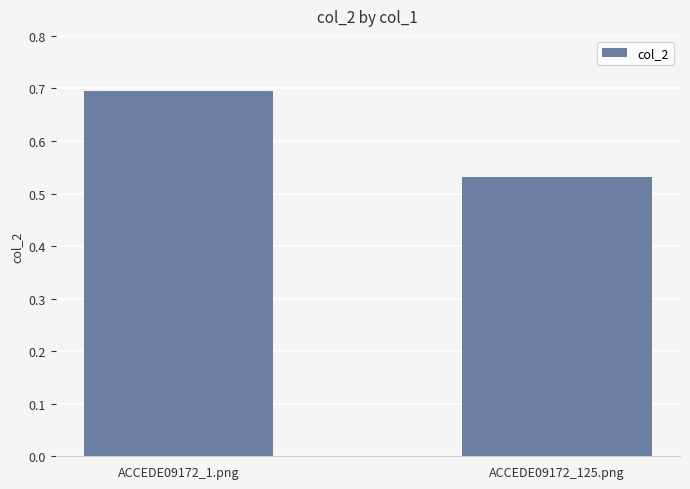

Count the number of data series in this chart.

1